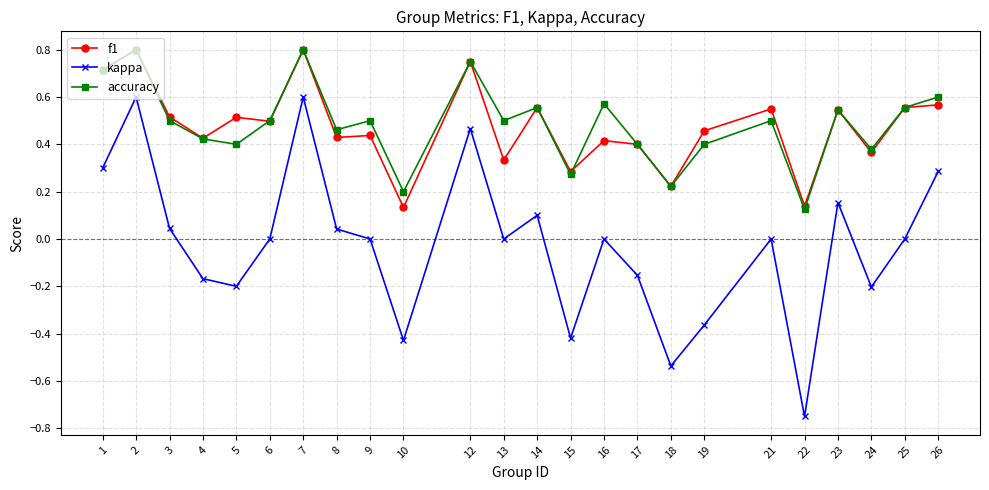

Count the f1 values in the range 0 to 1.

24